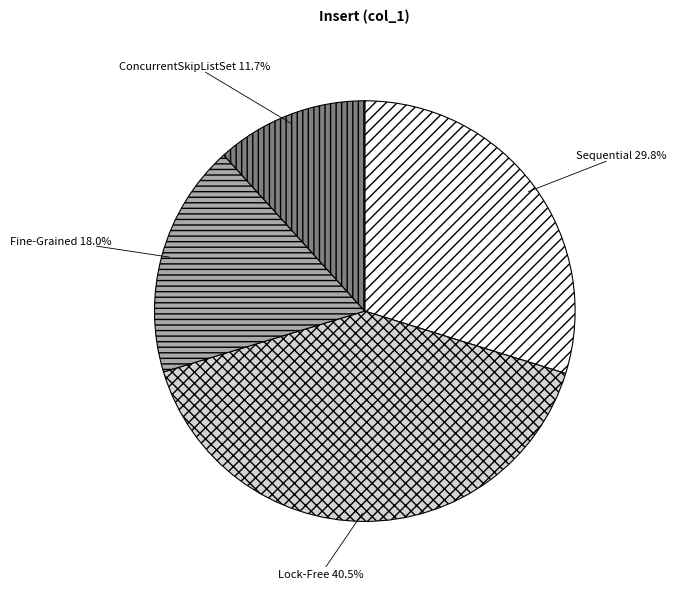

What percentage is the Sequential slice, to the nearest percent?

30%